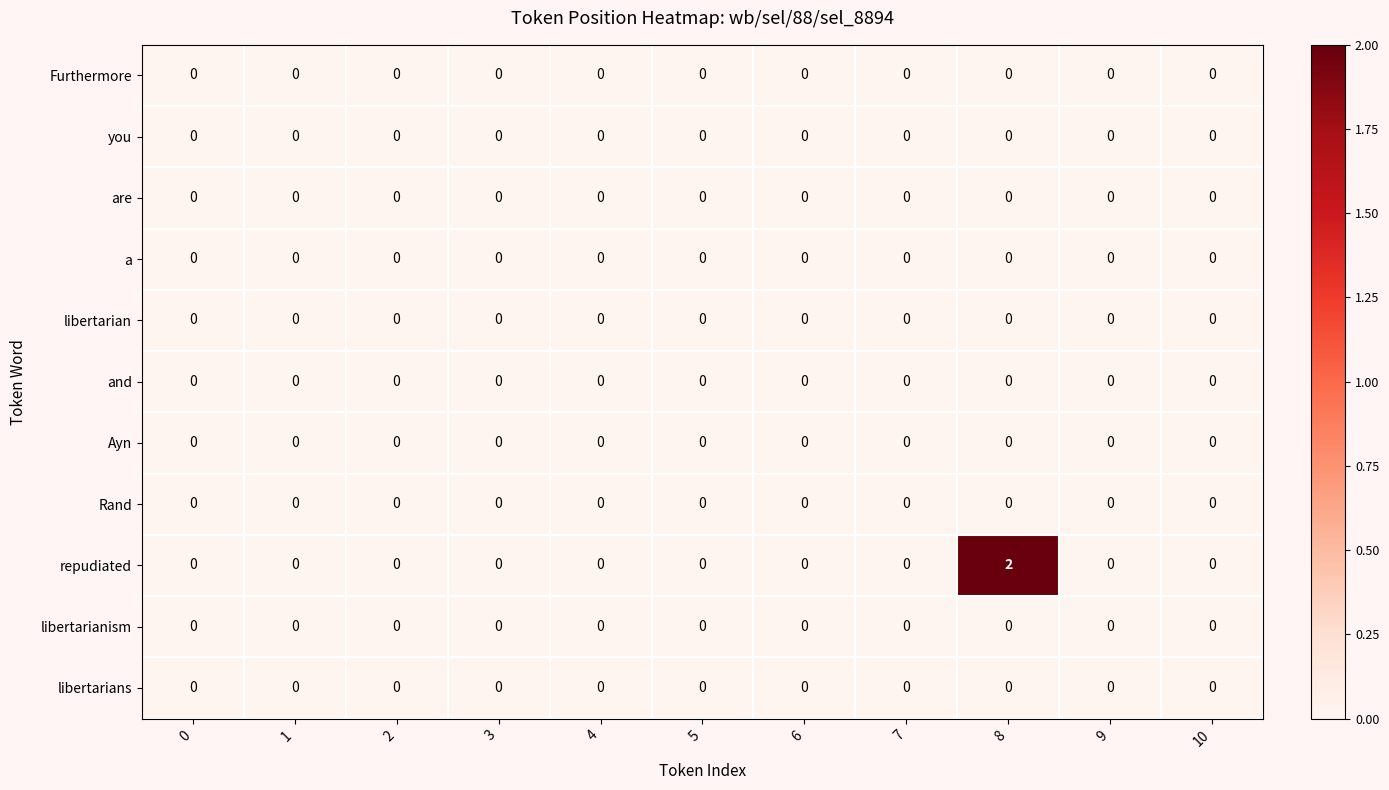

Which series has the largest range (max minus min)?

repudiated